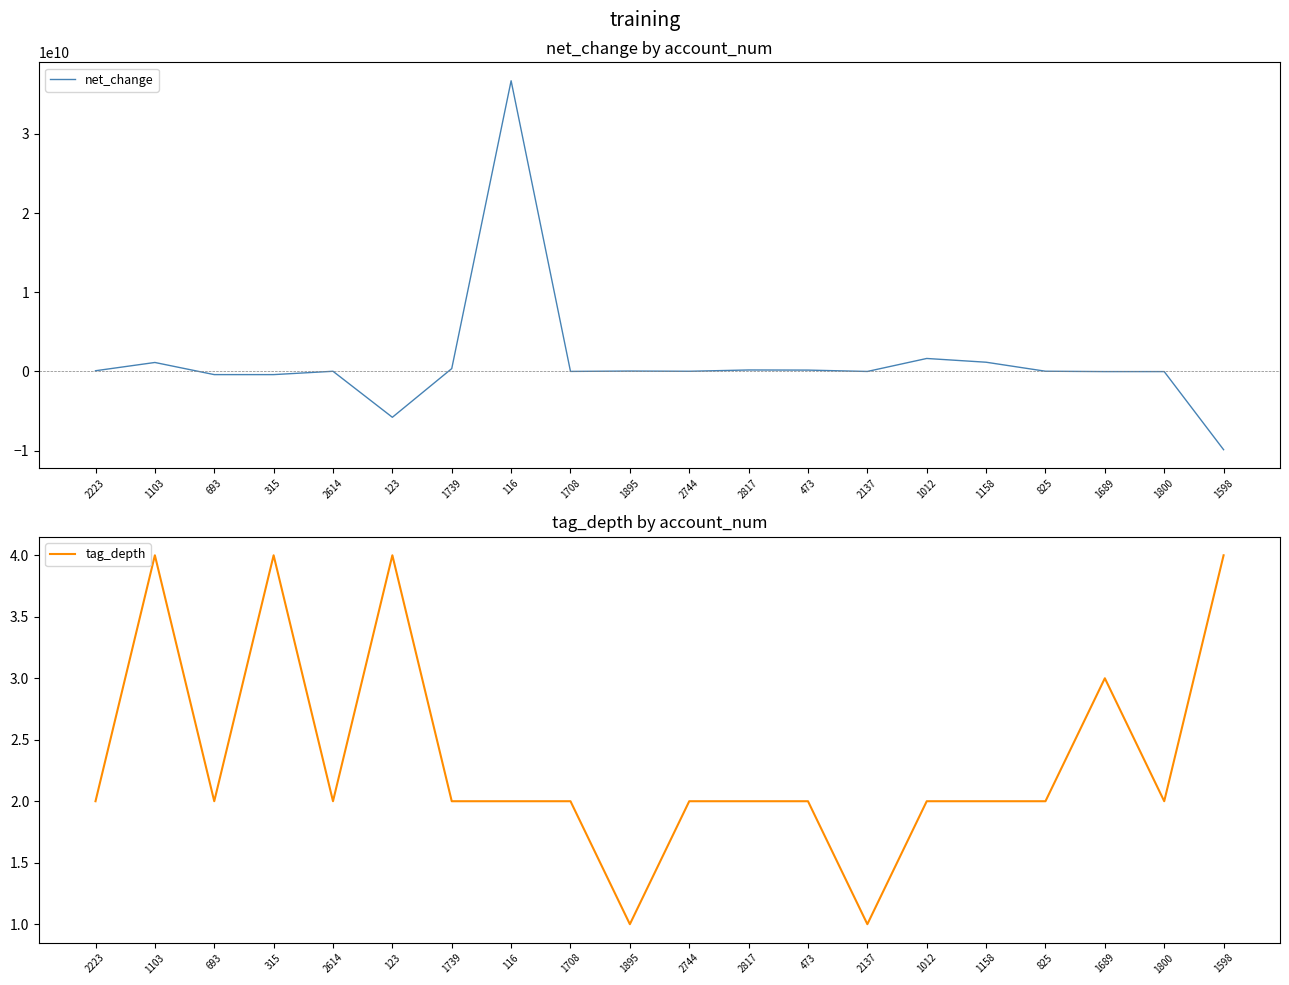

Where is the first local maximum for net_change?

1103